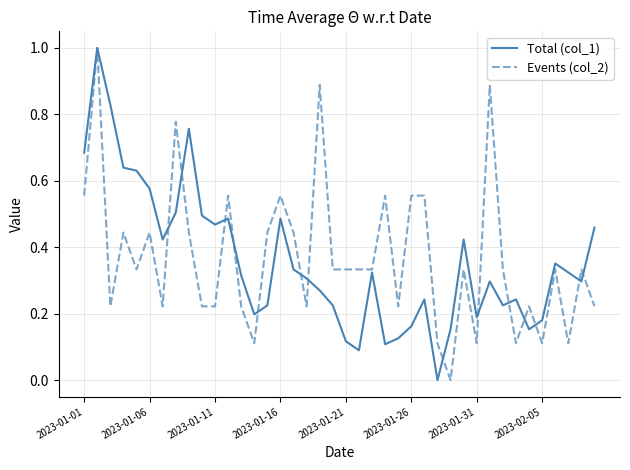

How many lines are shown in the chart?

2